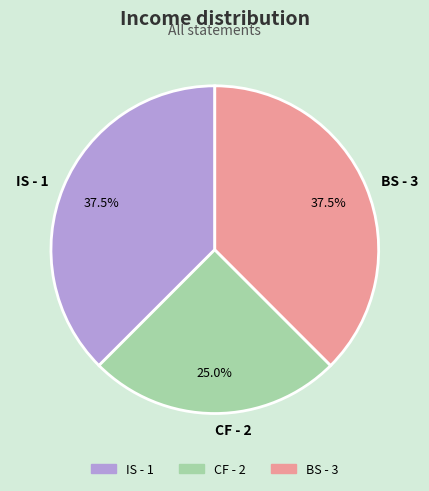

Which category has the smallest portion of the pie?

CF - 2